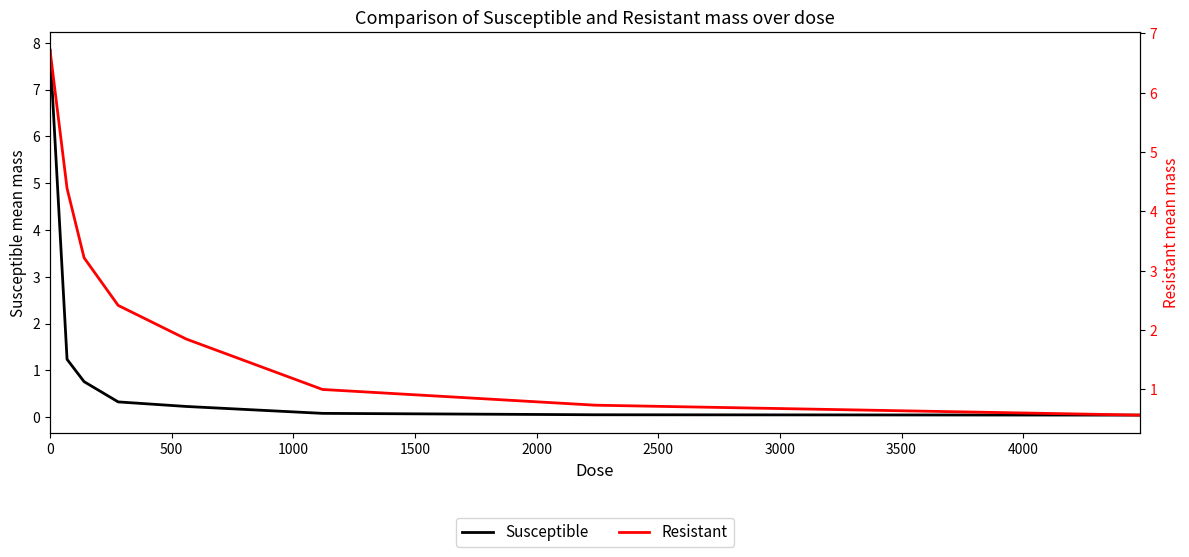

True or false: Susceptible and Resistant intersect in this chart.

True